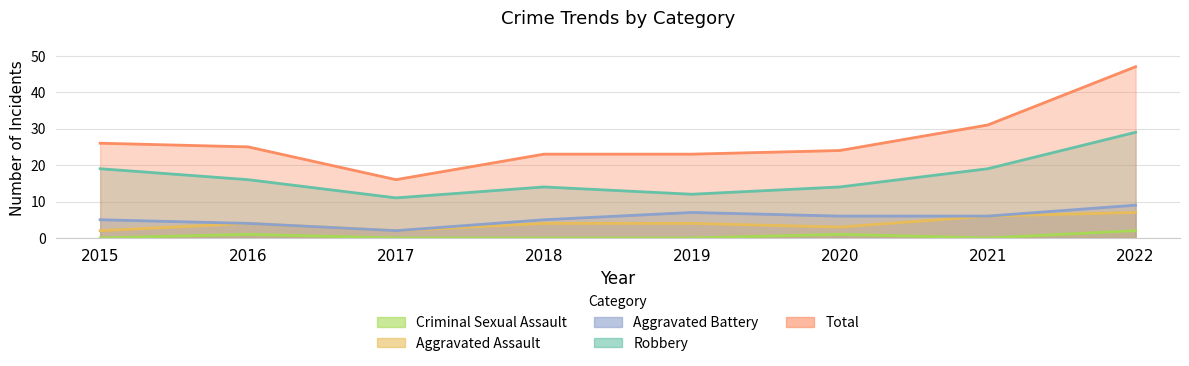

At how many categories does at least one series exceed 32?

1